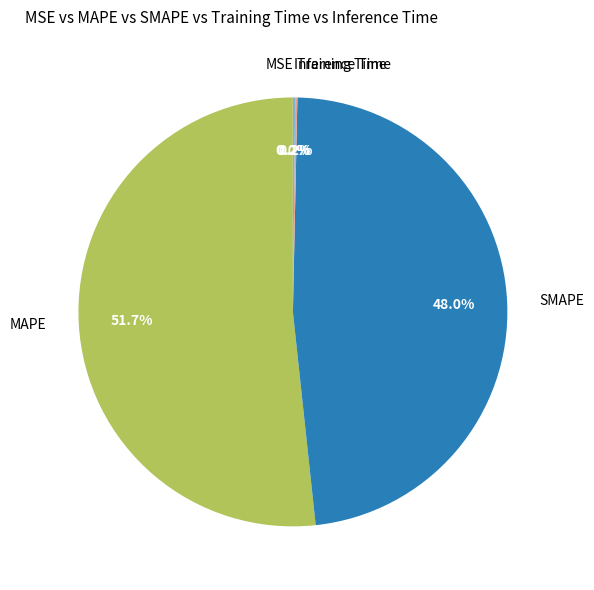

Is there a majority slice in this chart?

Yes